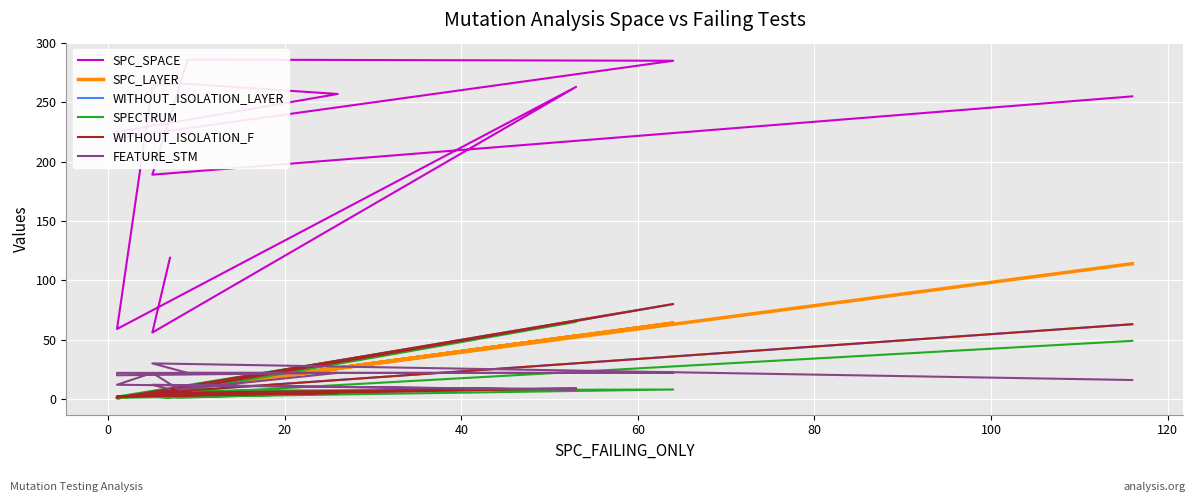

What is the difference between the second highest and second lowest values in the WITHOUT_ISOLATION_F series?

61